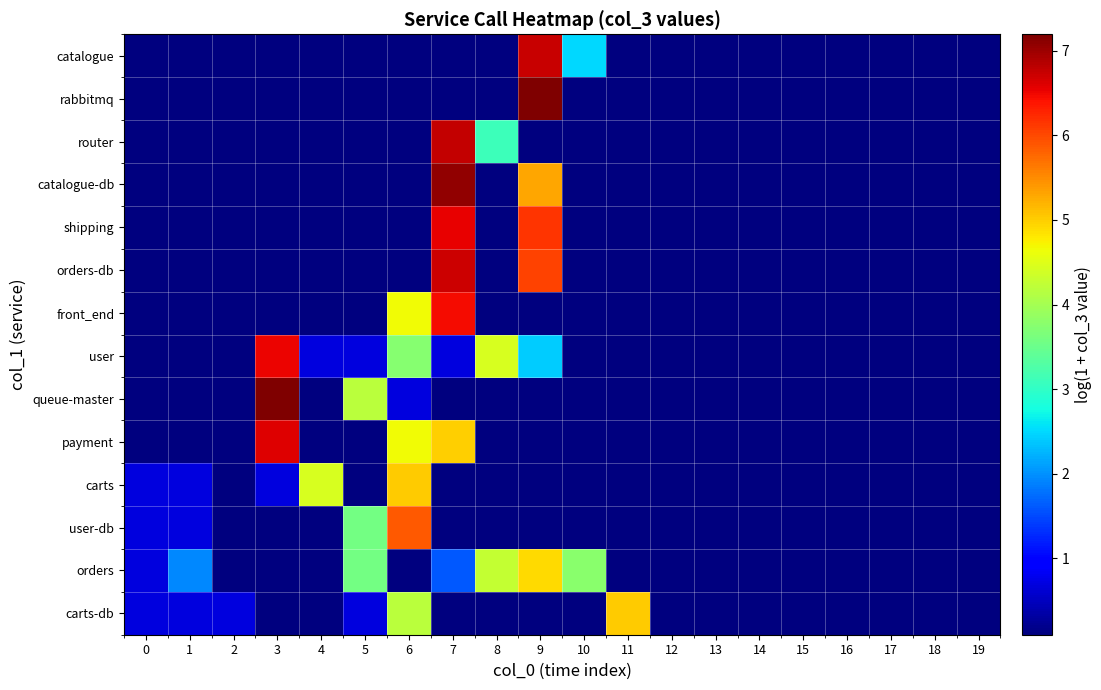

What is the minimum value shown in the chart?

0.1